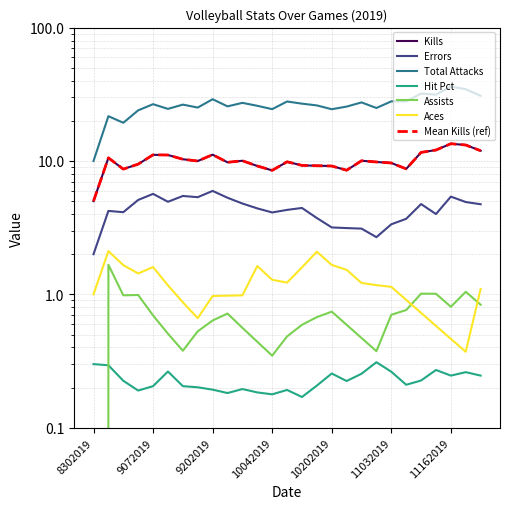

What position from the left is 11?

12